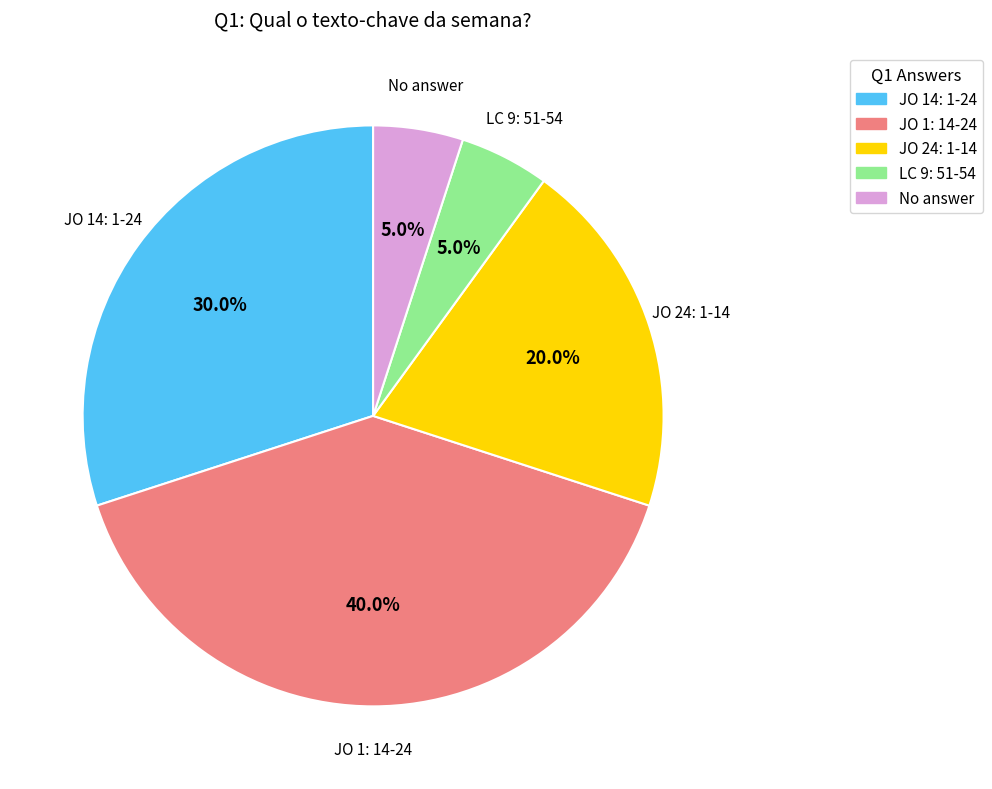

Does any single category account for the majority?

No